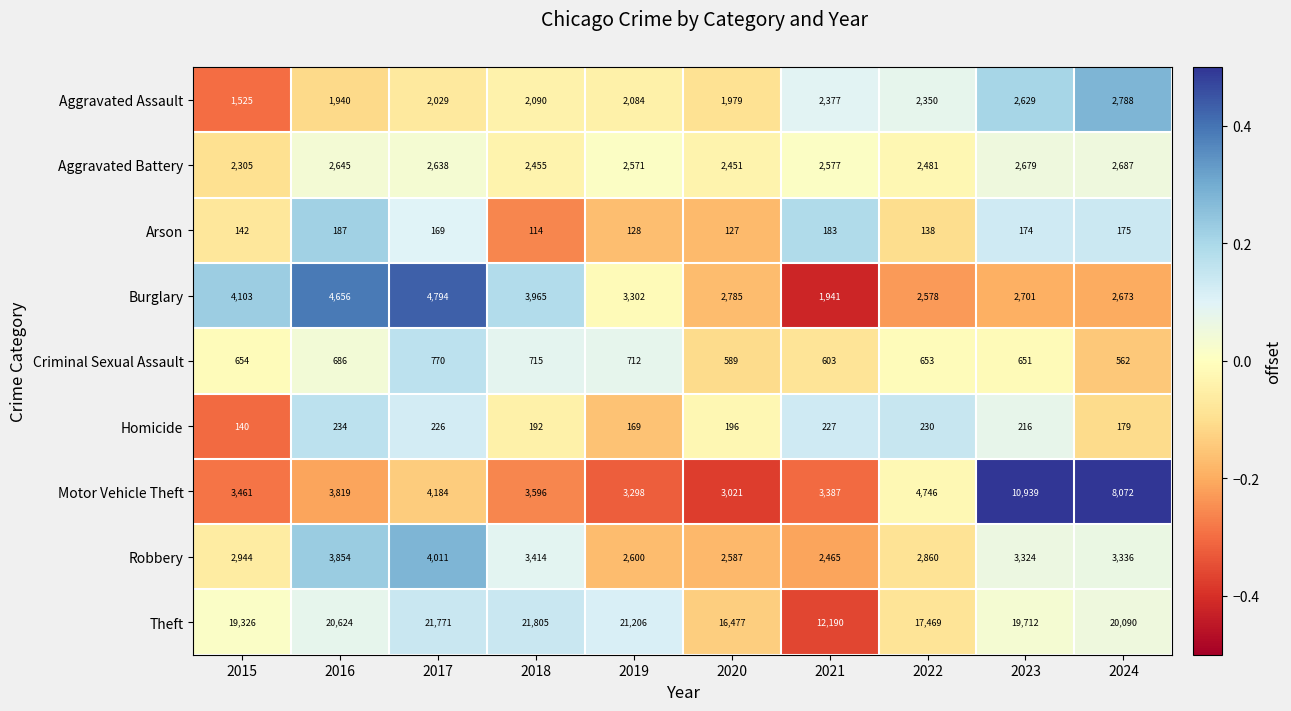

At how many categories does at least one series exceed 10704?

10